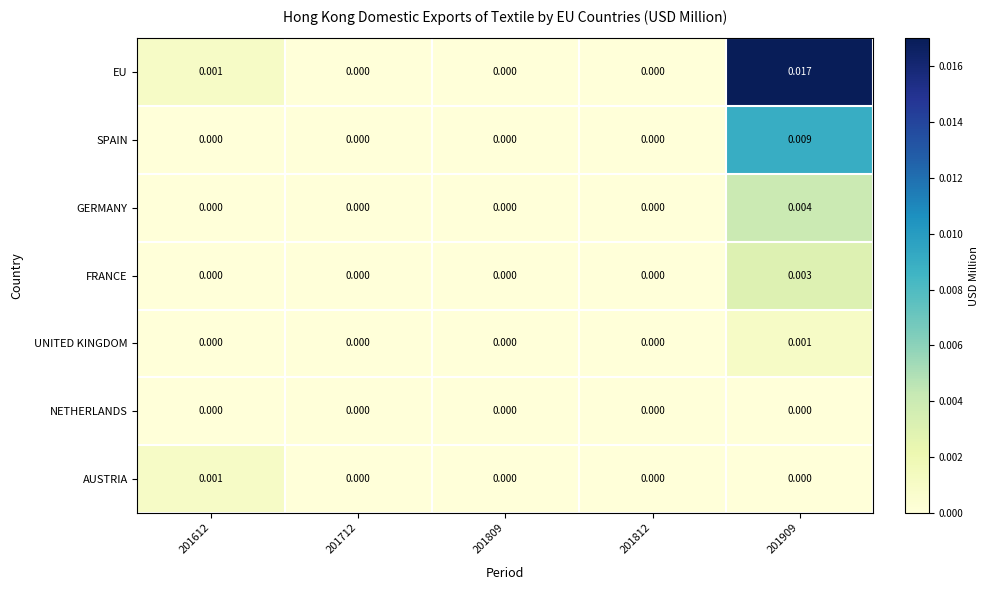

Which series has the largest total across all categories?

EU